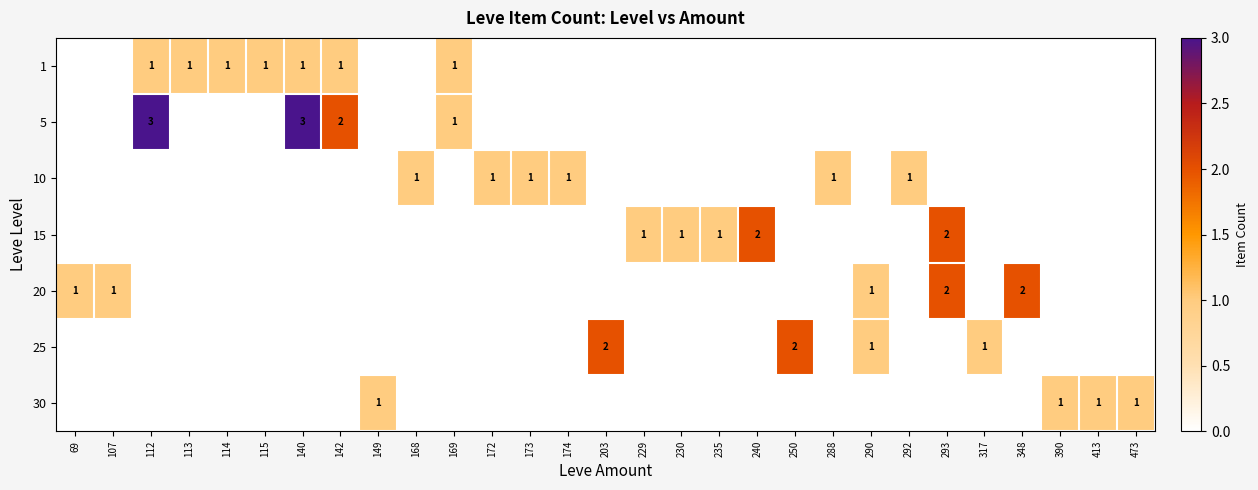

Count the number of data series in this chart.

7